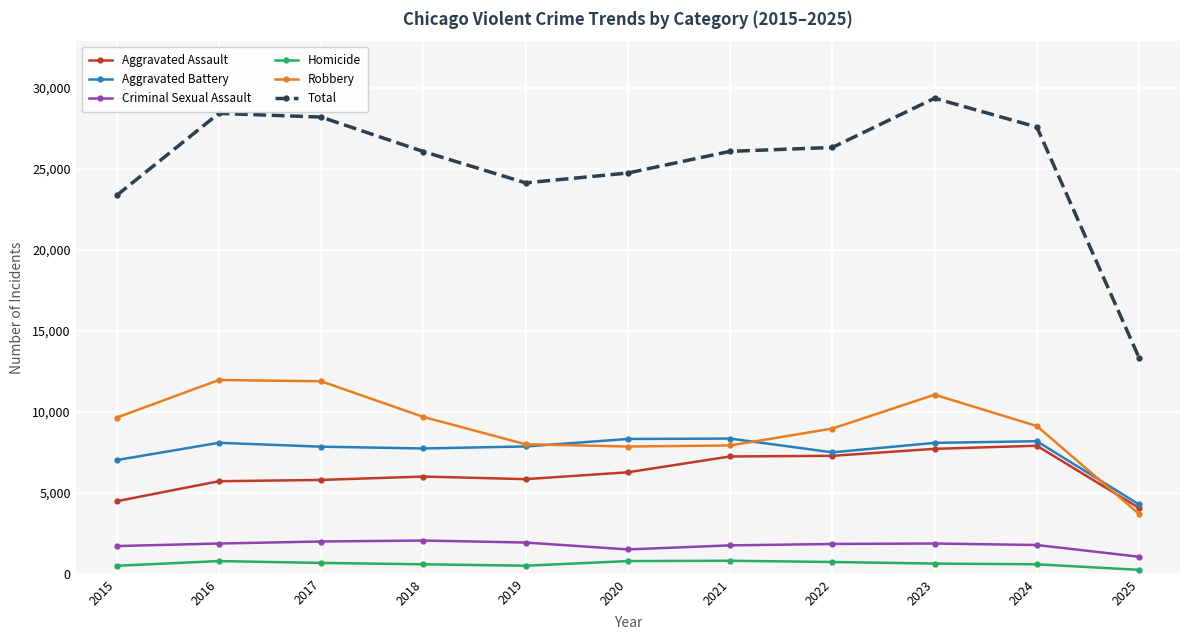

Is the value of Criminal Sexual Assault at 2017 greater than the value of Homicide at 2015?

Yes